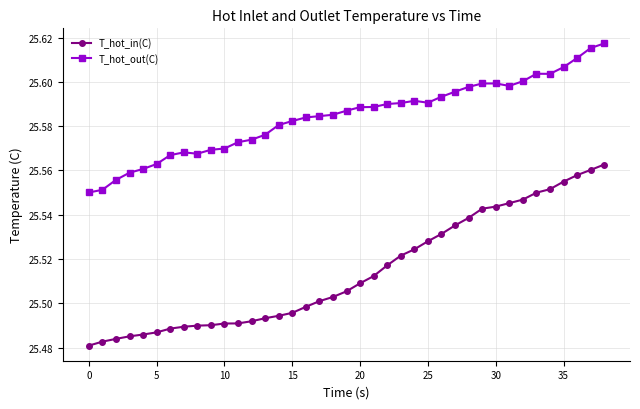

Rank the series by their average value, from lowest to highest.

T_hot_in(C), T_hot_out(C)